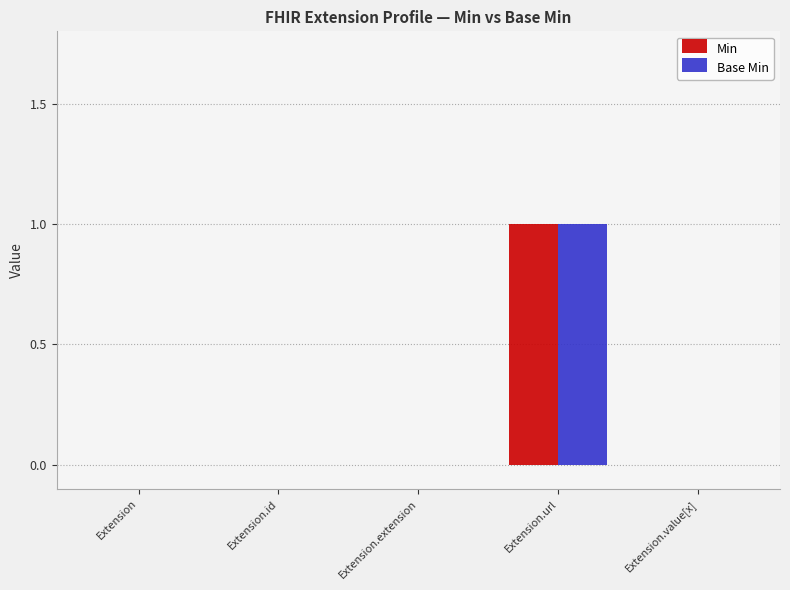

Reading right to left, transcribe all the data shown in this chart.

Min: Extension.value[x]=0	Extension.url=1	Extension.extension=0	Extension.id=0	Extension=0
Base Min: Extension.value[x]=0	Extension.url=1	Extension.extension=0	Extension.id=0	Extension=0